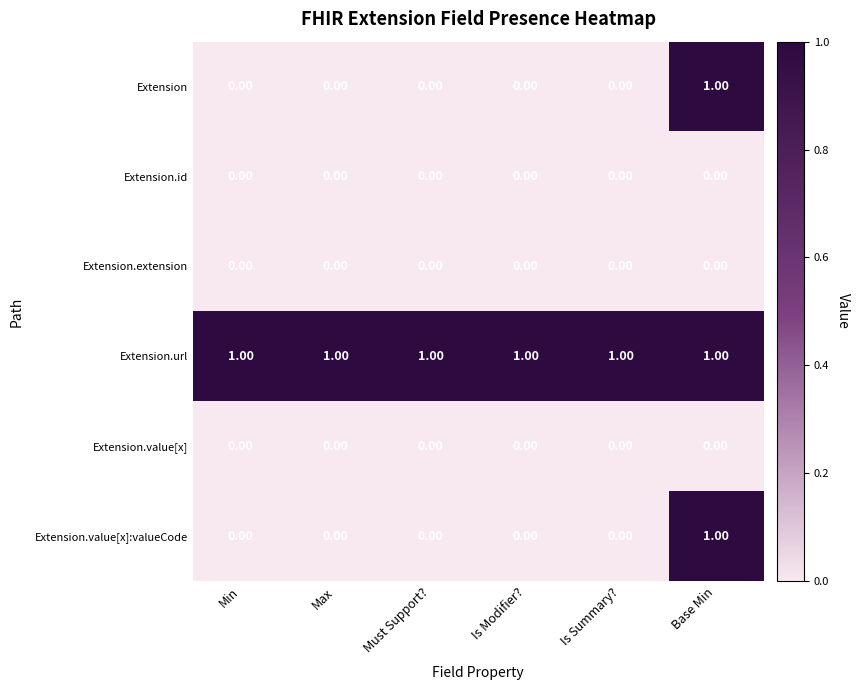

What is the spread (max minus min) of values at Min?

1